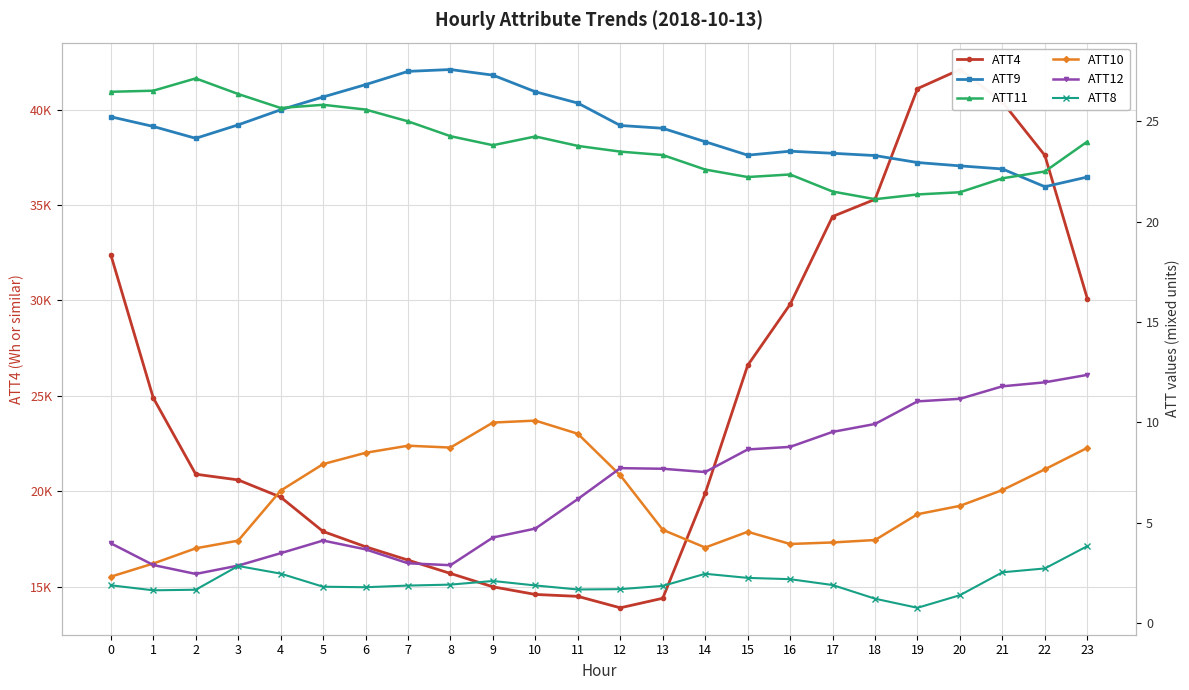

Reading left to right, extract all data points from this chart.

ATT4: 0=32400.0	1=24900.0	2=20900.0	3=20600.0	4=19700.0	5=17900.0	6=17100.0	7=16400.0	8=15700.0	9=15000.0	10=14600.0	11=14500.0	12=13900.0	13=14400.0	14=19900.0	15=26600.0	16=29800.0	17=34400.0	18=35300.0	19=41100.0	20=42100.0	21=40400.0	22=37600.0	23=30100.0
ATT9: 0=25.2	1=24.7	2=24.1	3=24.8	4=25.6	5=26.2	6=26.8	7=27.5	8=27.6	9=27.3	10=26.5	11=25.9	12=24.8	13=24.6	14=24.0	15=23.3	16=23.5	17=23.4	18=23.3	19=22.9	20=22.8	21=22.6	22=21.7	23=22.2
ATT11: 0=26.5	1=26.5	2=27.1	3=26.4	4=25.7	5=25.8	6=25.6	7=25.0	8=24.3	9=23.8	10=24.2	11=23.8	12=23.5	13=23.3	14=22.6	15=22.2	16=22.3	17=21.5	18=21.1	19=21.3	20=21.5	21=22.2	22=22.5	23=24.0
ATT10: 0=2.3	1=3.0	2=3.7	3=4.1	4=6.6	5=7.9	6=8.5	7=8.8	8=8.7	9=10.0	10=10.1	11=9.4	12=7.4	13=4.6	14=3.8	15=4.5	16=3.9	17=4.0	18=4.1	19=5.4	20=5.8	21=6.6	22=7.7	23=8.7
ATT12: 0=4.0	1=2.9	2=2.4	3=2.9	4=3.5	5=4.1	6=3.7	7=3.0	8=2.9	9=4.3	10=4.7	11=6.2	12=7.7	13=7.7	14=7.5	15=8.6	16=8.8	17=9.5	18=9.9	19=11.0	20=11.2	21=11.8	22=12.0	23=12.4
ATT8: 0=1.9	1=1.6	2=1.7	3=2.8	4=2.5	5=1.8	6=1.8	7=1.9	8=1.9	9=2.1	10=1.9	11=1.7	12=1.7	13=1.8	14=2.5	15=2.2	16=2.2	17=1.9	18=1.2	19=0.8	20=1.4	21=2.5	22=2.7	23=3.8